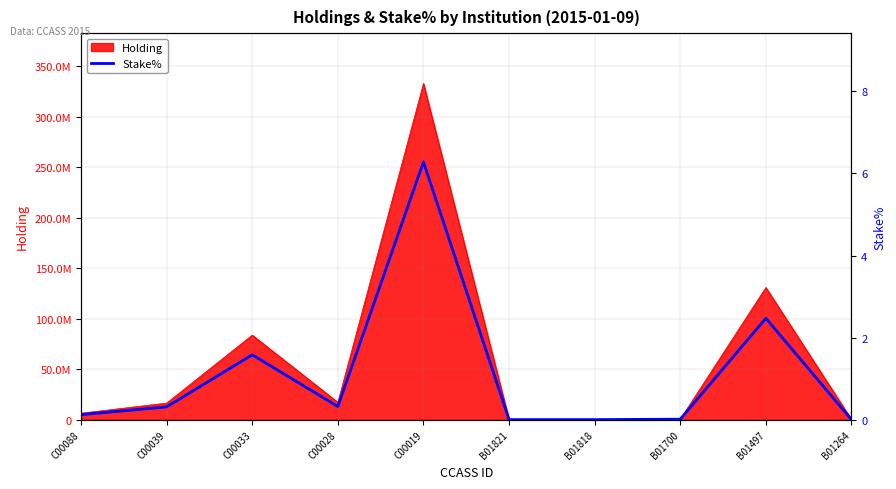

Rank the categories by value from lowest to highest.

B01821, B01818, B01264, B01700, C00088, C00039, C00028, C00033, B01497, C00019